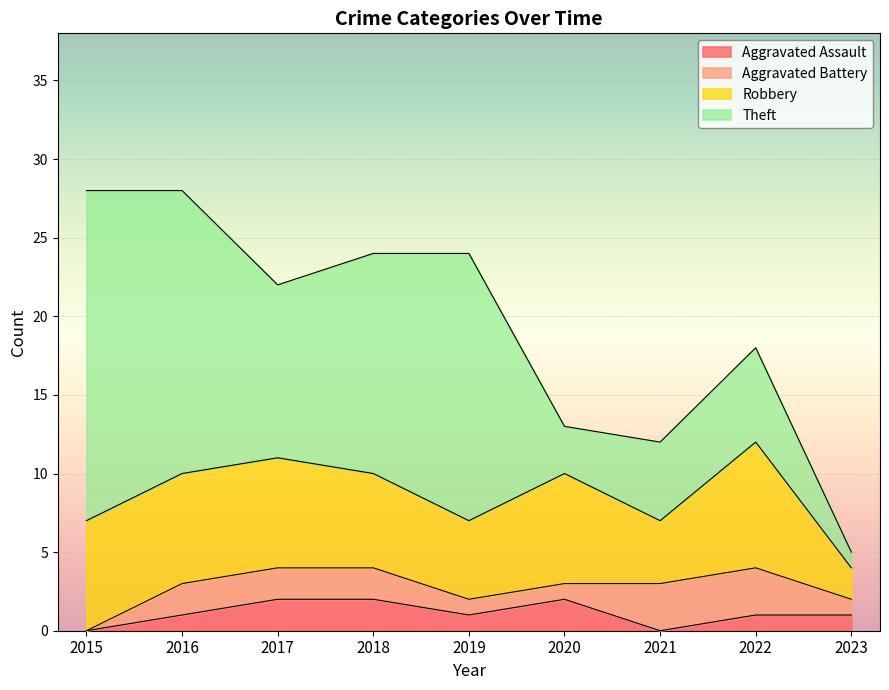

At which category is the sum across all series the highest?

2015